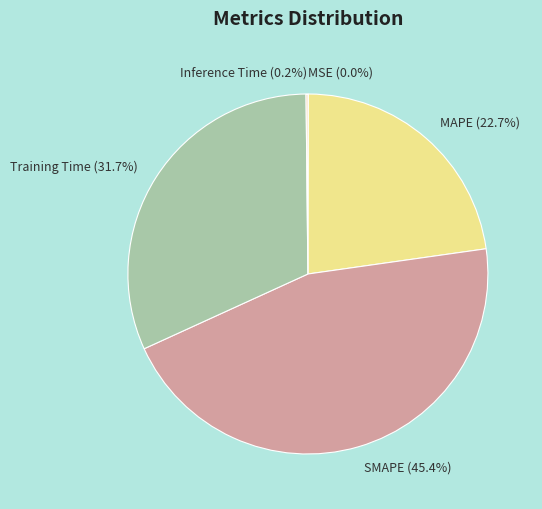

Does Training Time account for over 50% of the chart?

No